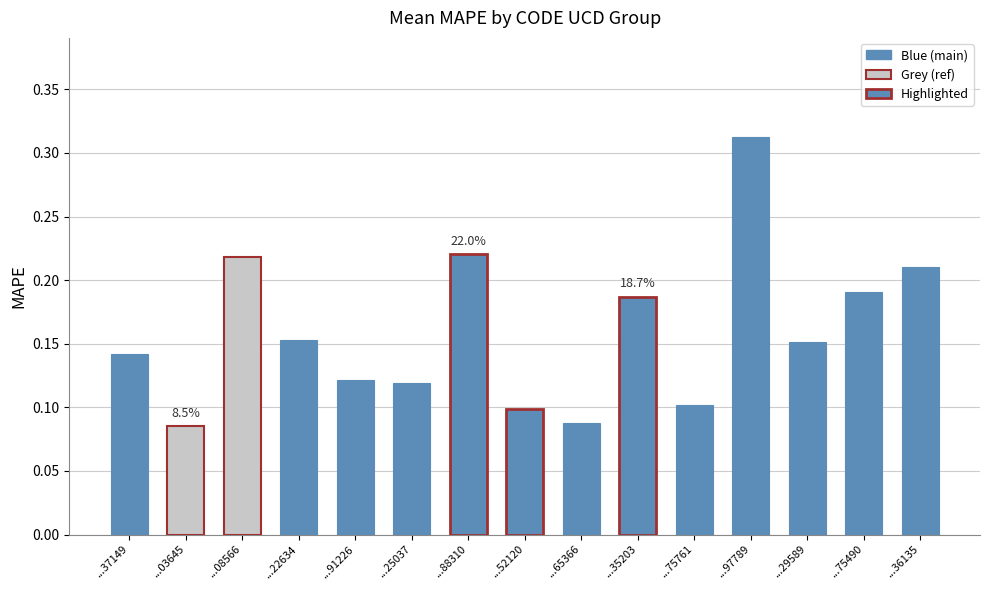

Which category has the highest value across all series?

...97789